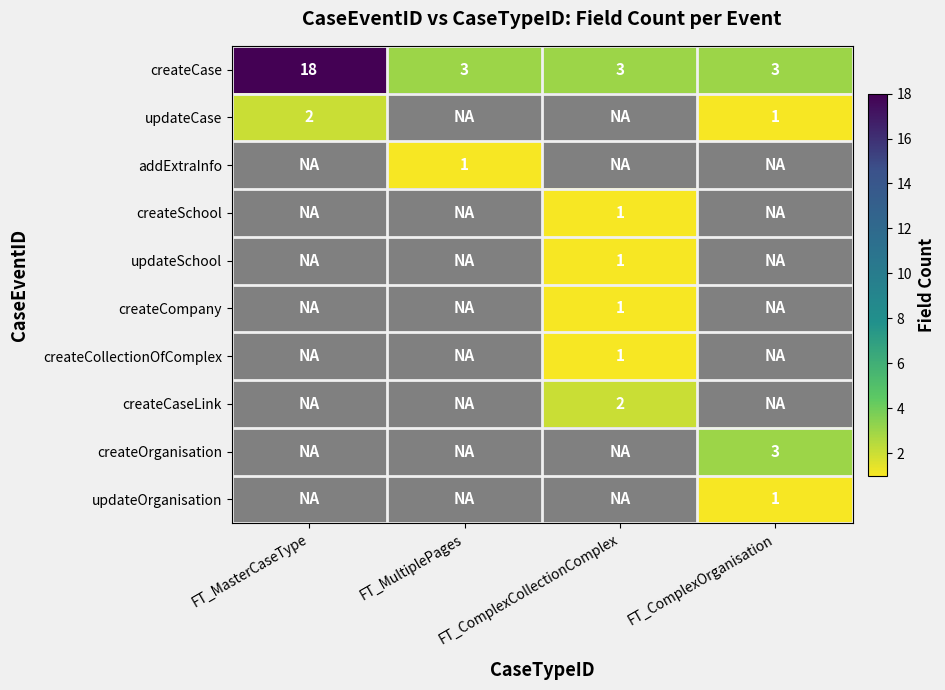

Which category has the highest value in the createCase series?

FT_MasterCaseType